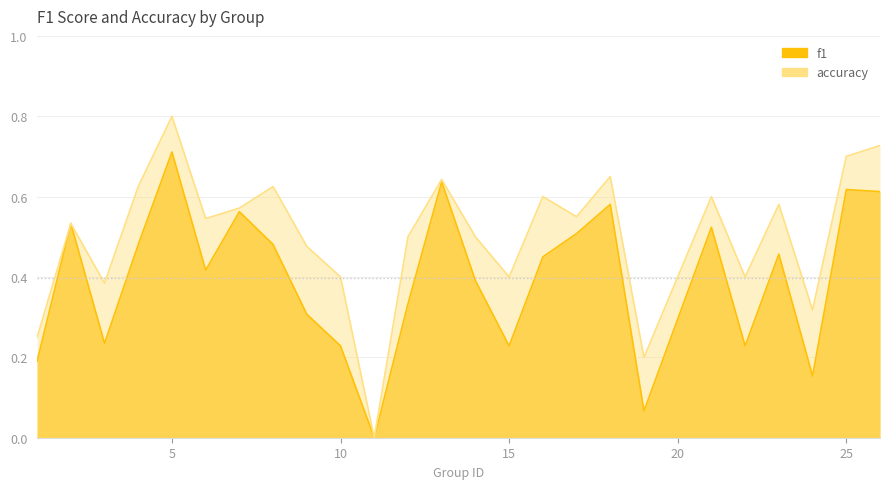

True or false: f1 has a value of 0.6 at 7.

True